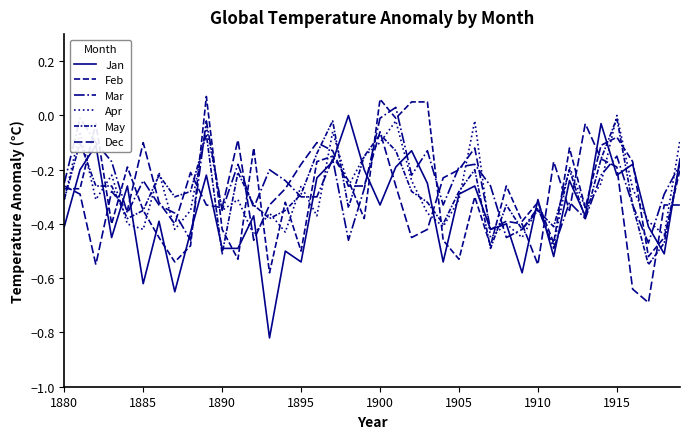

How many intersections are there between Dec and Apr?

21